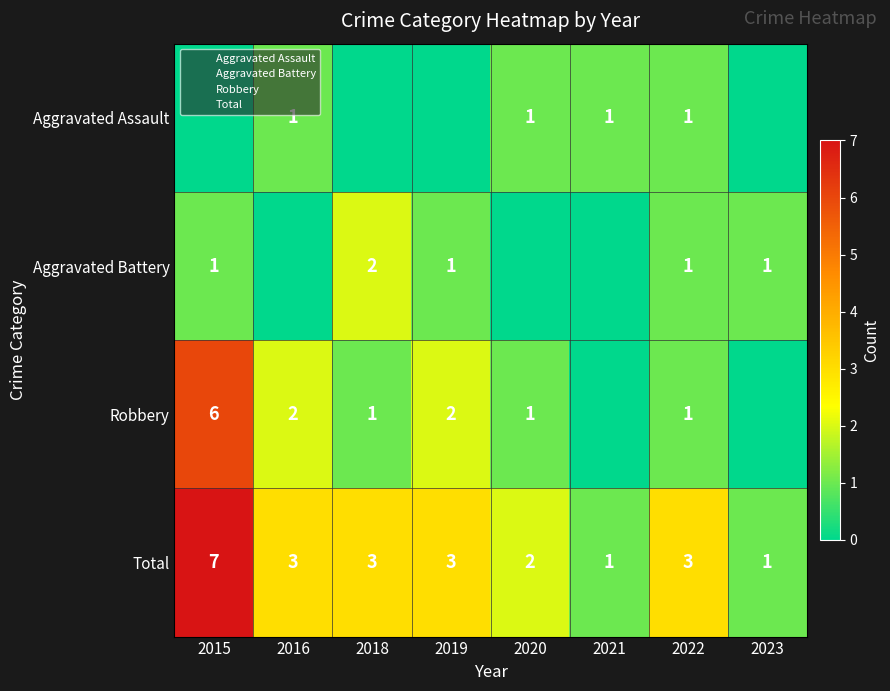

What is the difference between the Total values at 2018 and 2021?

2